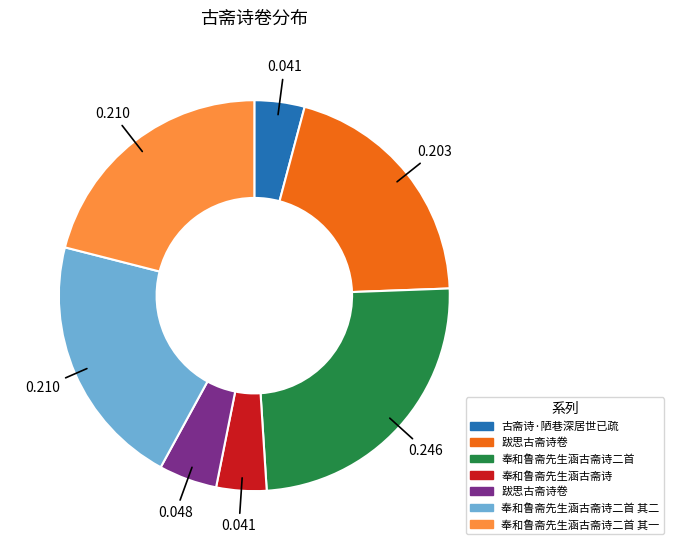

Is there a majority slice in this chart?

No